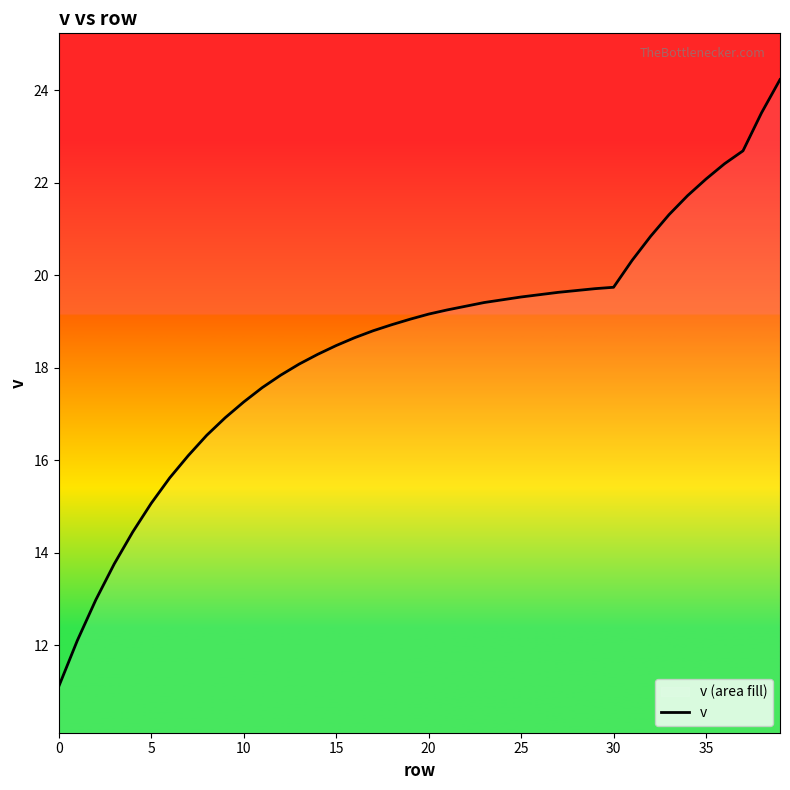

Where is the data nearest to the value 17?

9